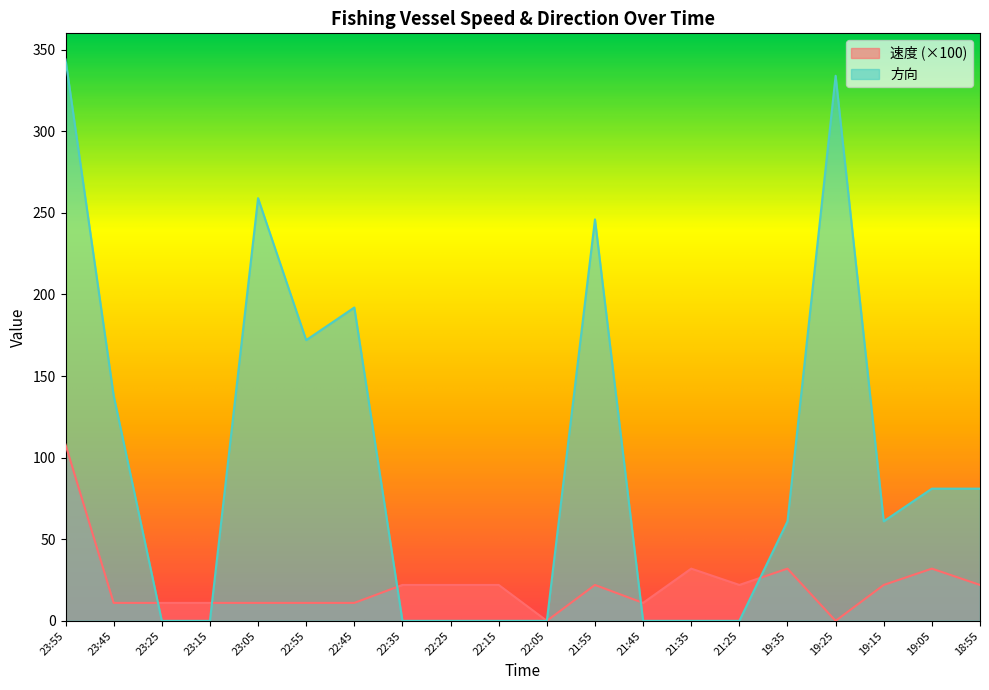

True or false: 速度 and 方向 cross at least once.

True